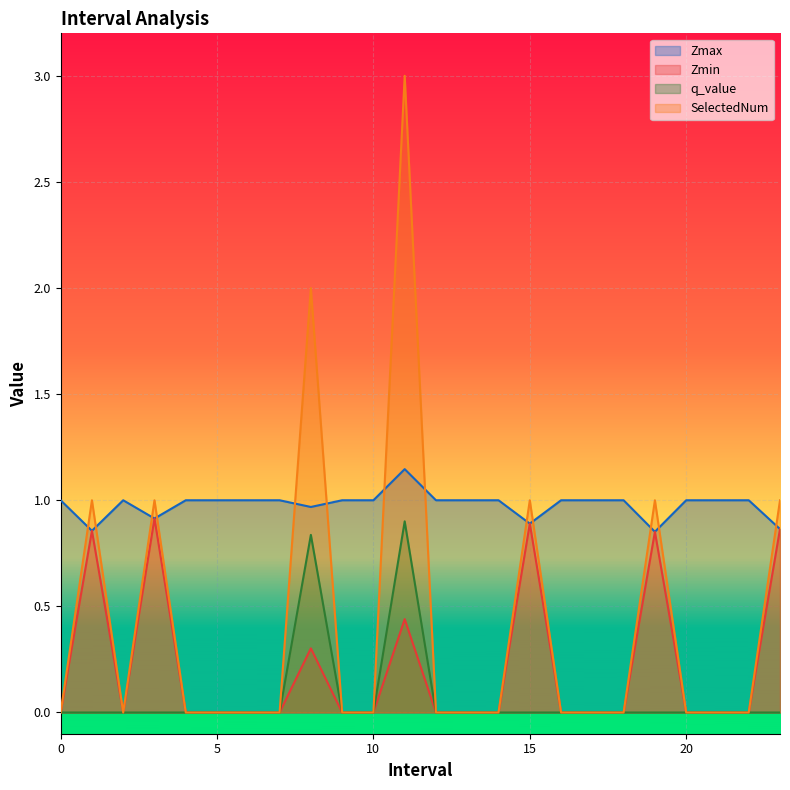

What are all the series names shown in the legend?

Zmax, Zmin, q_value, SelectedNum